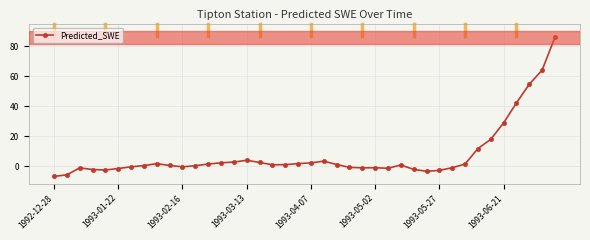

What is the difference between the maximum and minimum values?

92.9